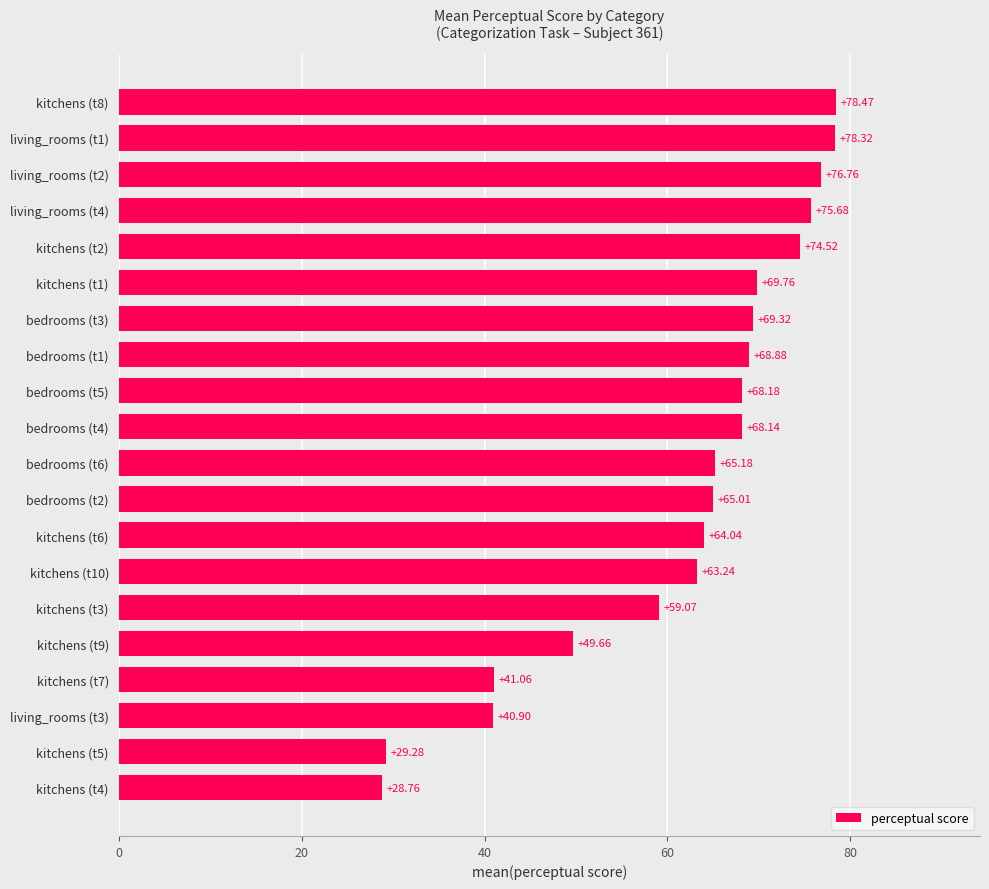

What is the difference between the maximum and minimum values?

49.7